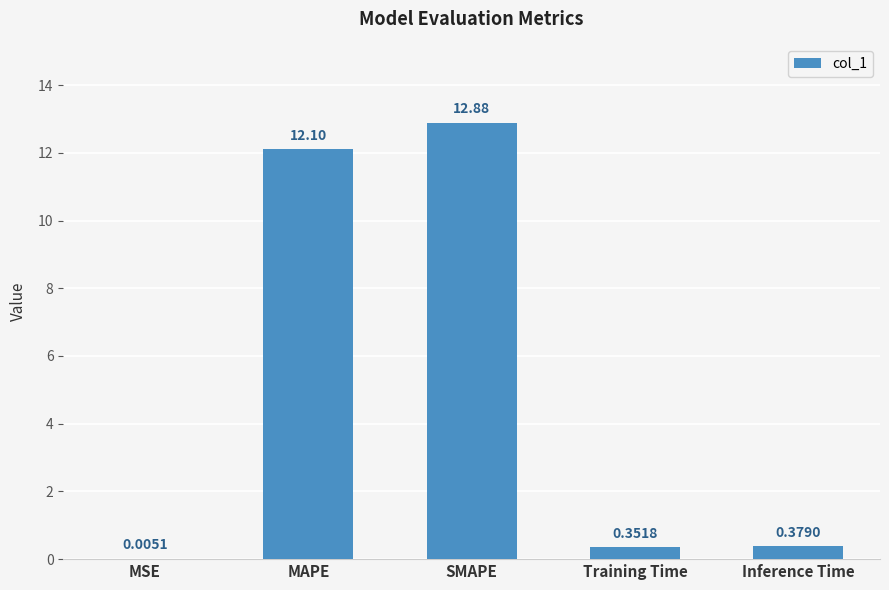

Are the bars grouped side by side (vs. stacked)?

No